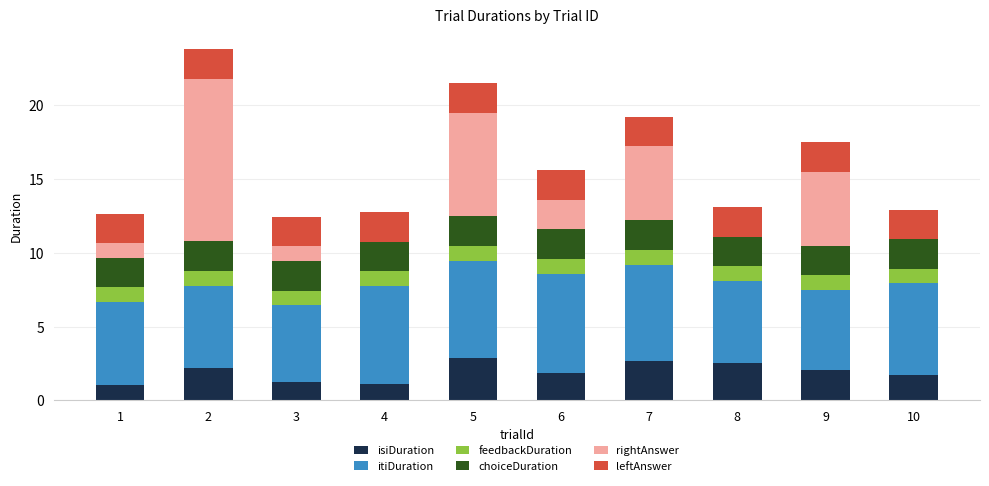

What is the highest value of the isiDuration series?

2.9